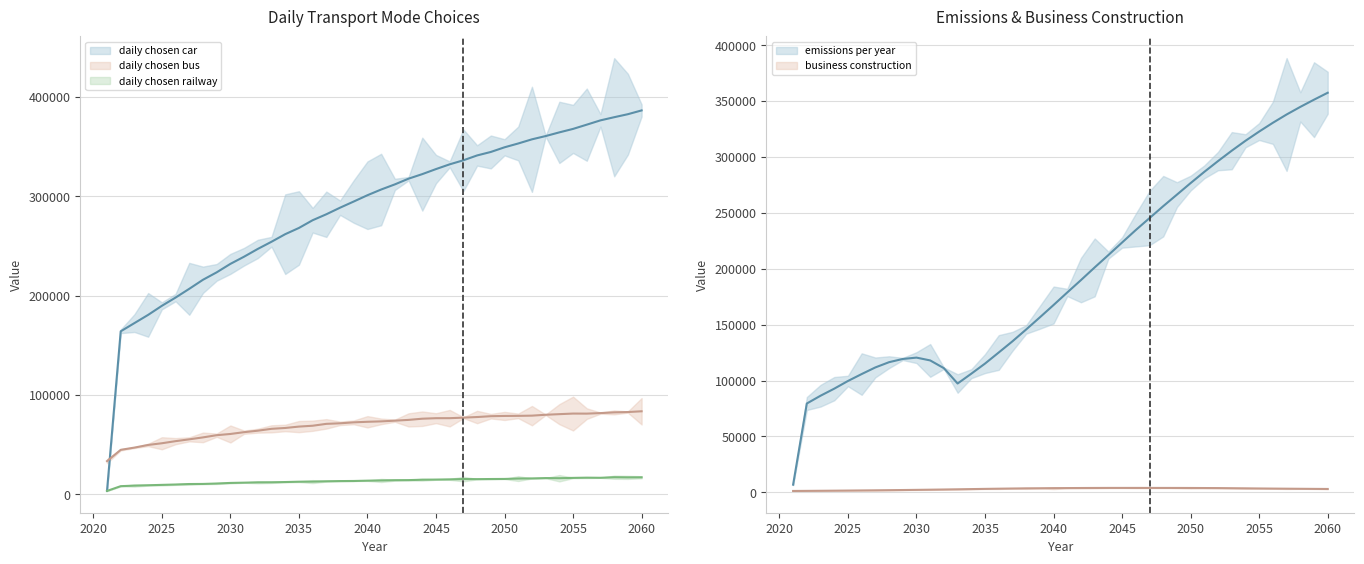

List the series in order of their peak value, highest first.

daily chosen car (trend), emissions per year (trend), daily chosen bus (trend), daily chosen railway (trend), business construction (trend)